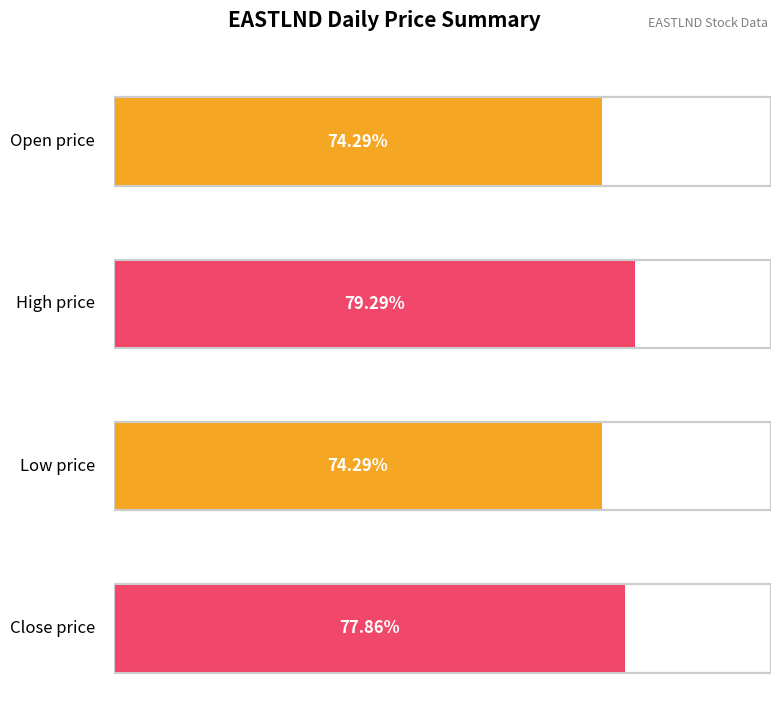

How many series are shown in this chart?

4